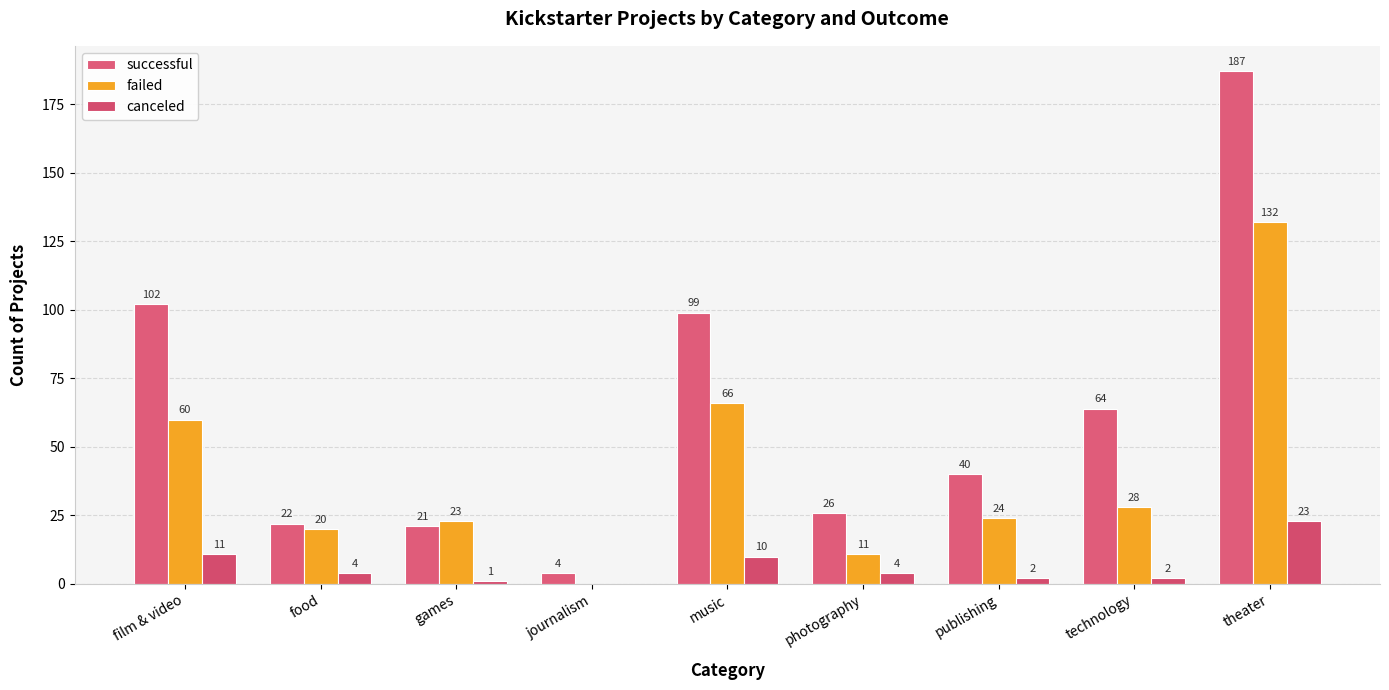

Between journalism and music, which series saw the biggest shift?

successful